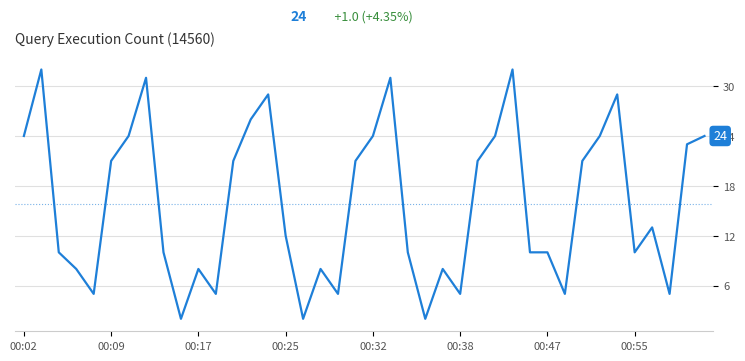

Is this an area chart (filled region under the line)?

No